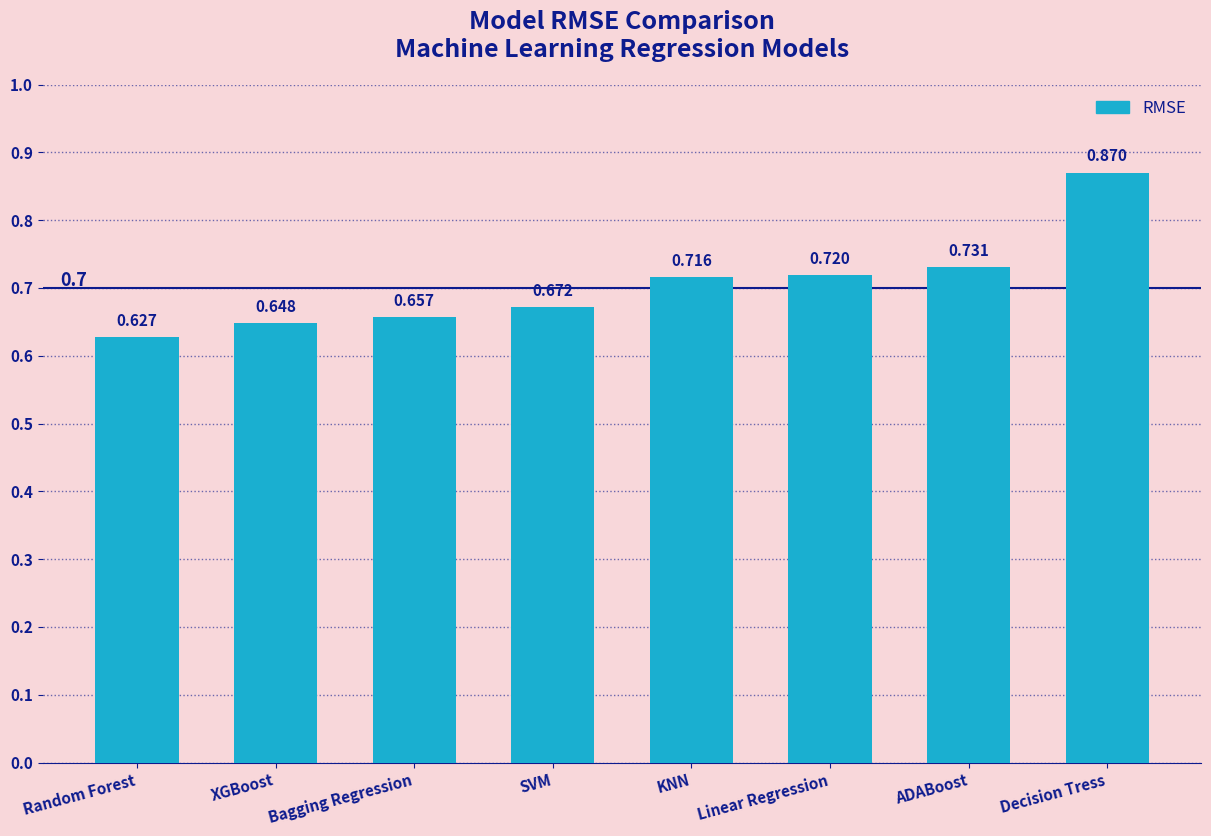

The chart shows a value of 0.3 at ADABoost. True or false?

False